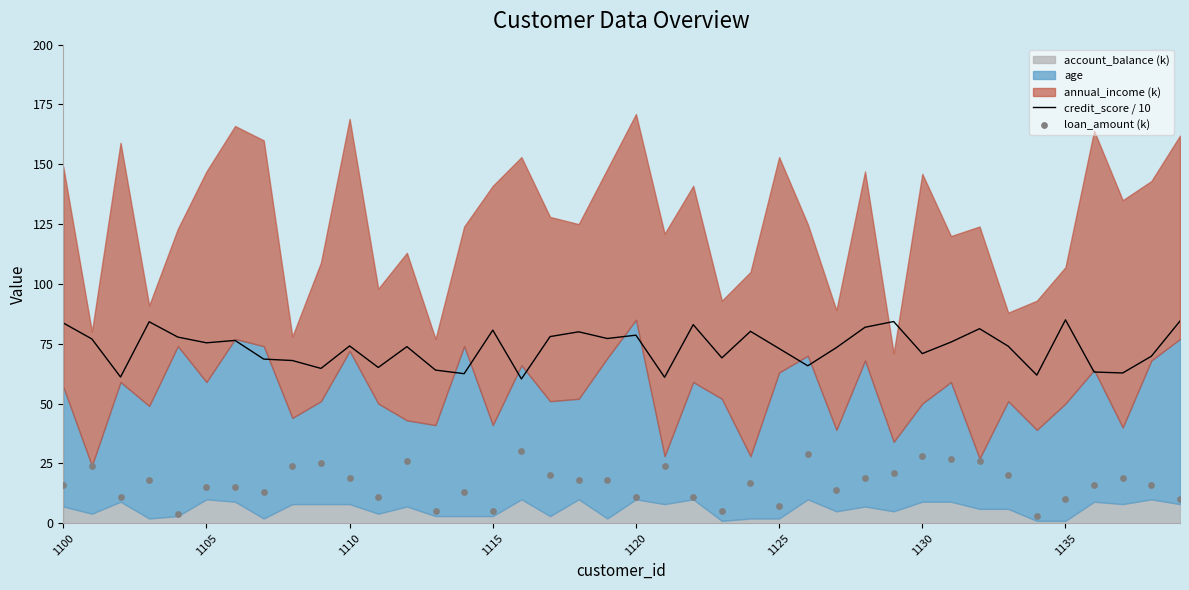

What is the minimum value for credit_score / 10?

60.3